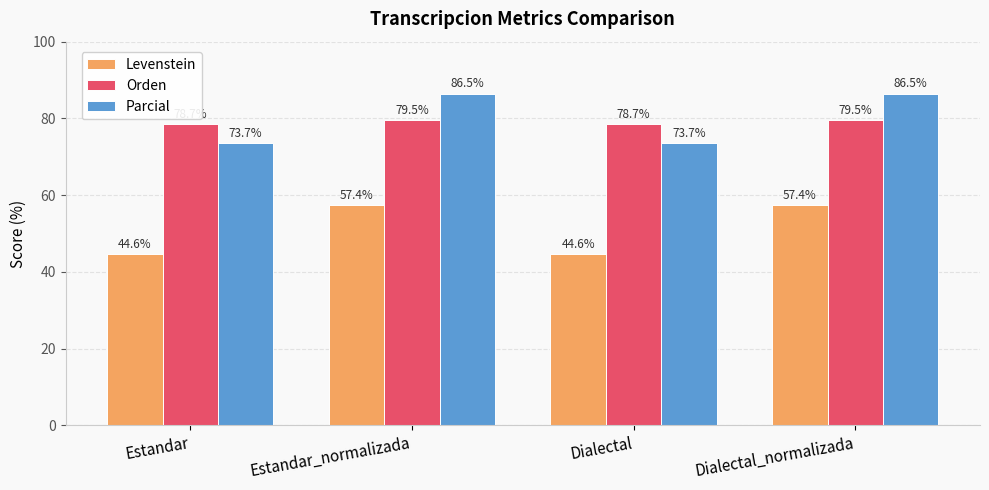

Reading left to right, list all the values displayed in this chart.

Levenstein: Estandar=44.6	Estandar_normalizada=57.4	Dialectal=44.6	Dialectal_normalizada=57.4
Orden: Estandar=78.7	Estandar_normalizada=79.5	Dialectal=78.7	Dialectal_normalizada=79.5
Parcial: Estandar=73.7	Estandar_normalizada=86.5	Dialectal=73.7	Dialectal_normalizada=86.5